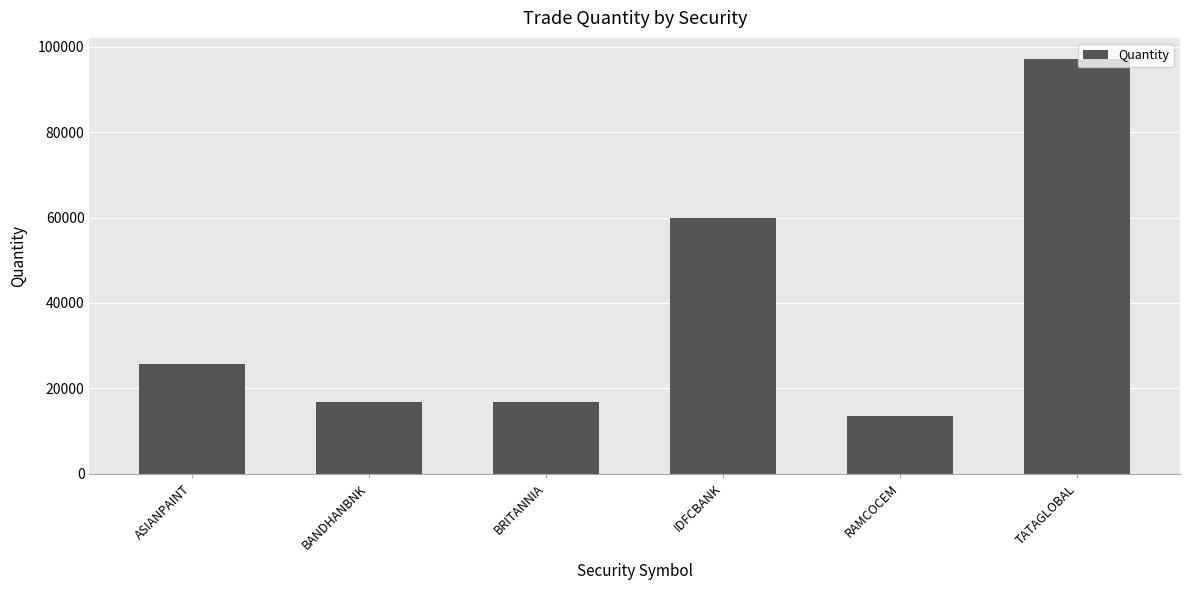

Reading right to left, extract all data points from this chart.

97200	13600	60000	16800	16800	25800